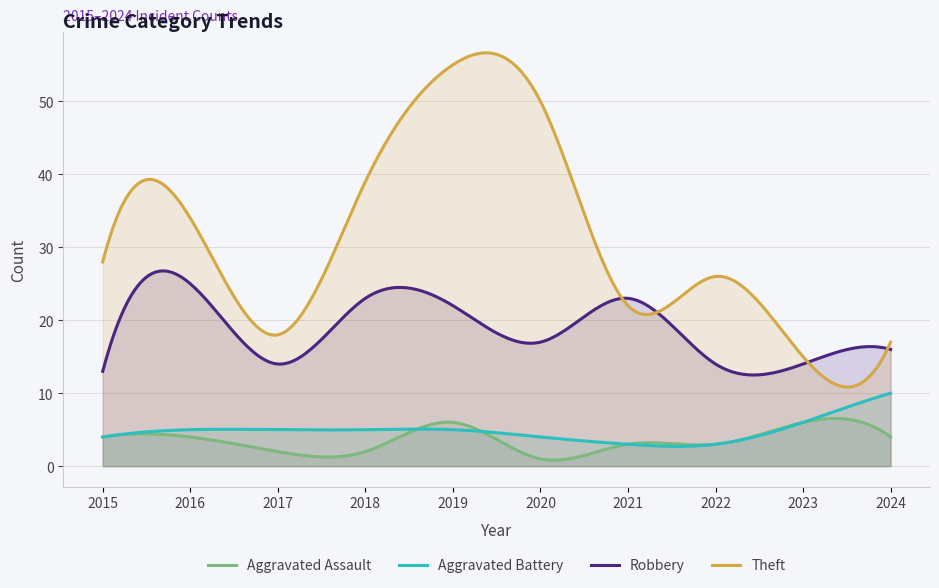

Reading left to right, what are all the values shown in this chart?

Aggravated Assault: 2015=4	2016=4	2017=2	2018=2	2019=6	2020=1	2021=3	2022=3	2023=6	2024=4
Aggravated Battery: 2015=4	2016=5	2017=5	2018=5	2019=5	2020=4	2021=3	2022=3	2023=6	2024=10
Robbery: 2015=13	2016=25	2017=14	2018=23	2019=22	2020=17	2021=23	2022=14	2023=14	2024=16
Theft: 2015=28	2016=34	2017=18	2018=39	2019=55	2020=50	2021=22	2022=26	2023=15	2024=17